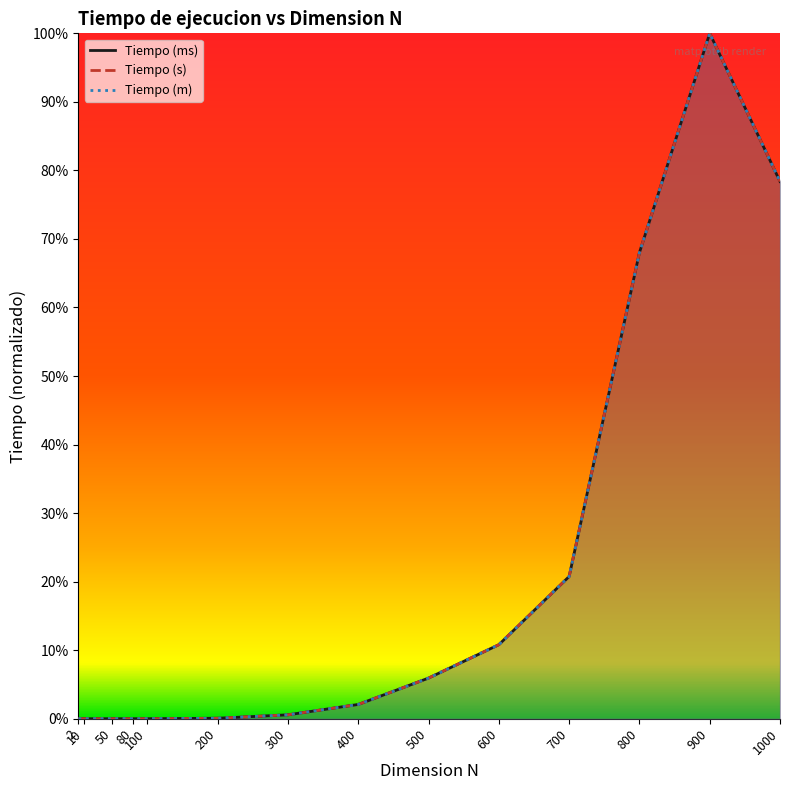

How many interior local peaks does the Tiempo (s) series have?

1